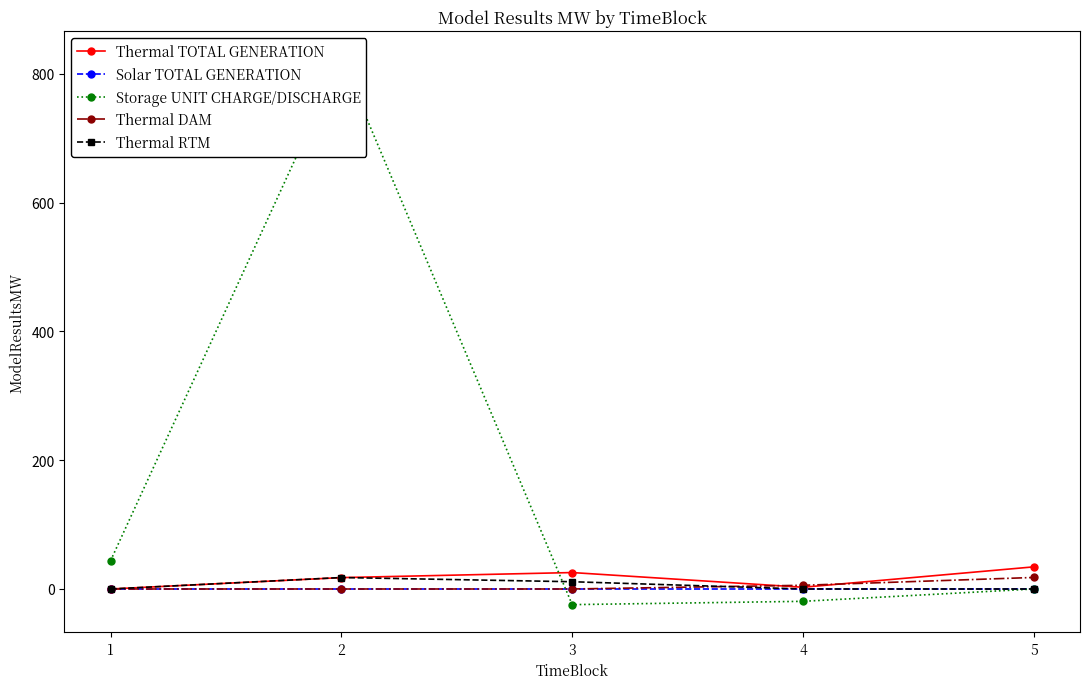

At which label does Solar TOTAL GENERATION reach its minimum?

1